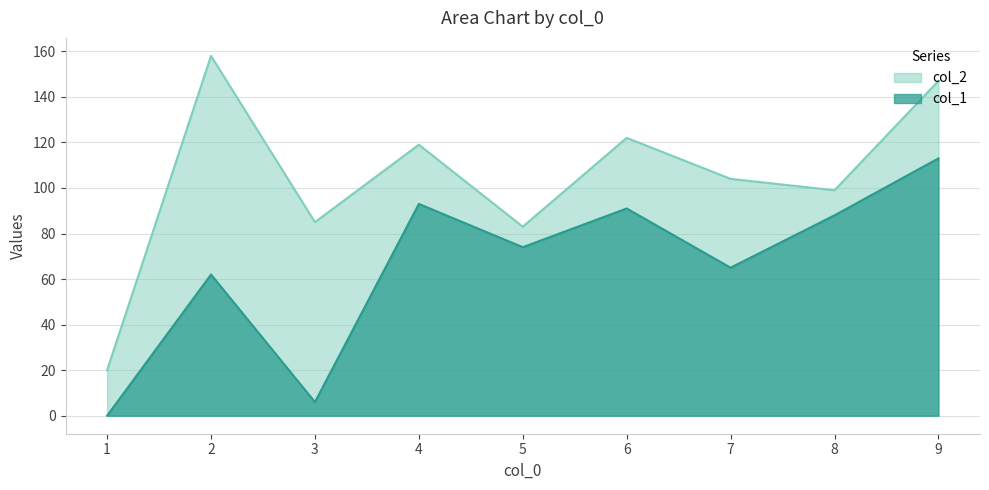

List the series in order of their peak value, lowest first.

col_1, col_2